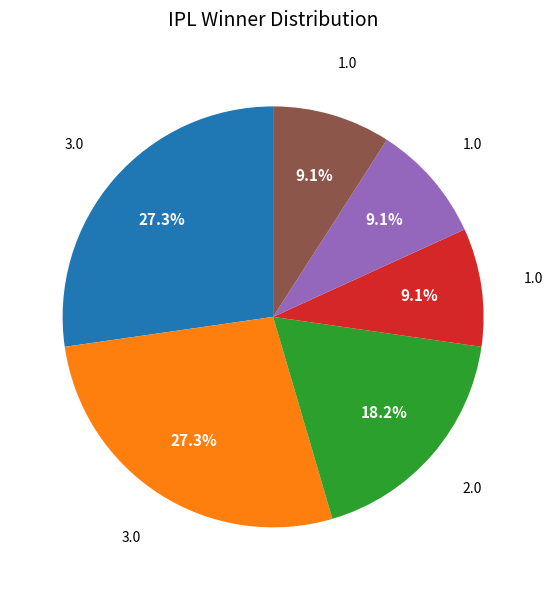

Is there any slice that represents more than half of the pie?

No